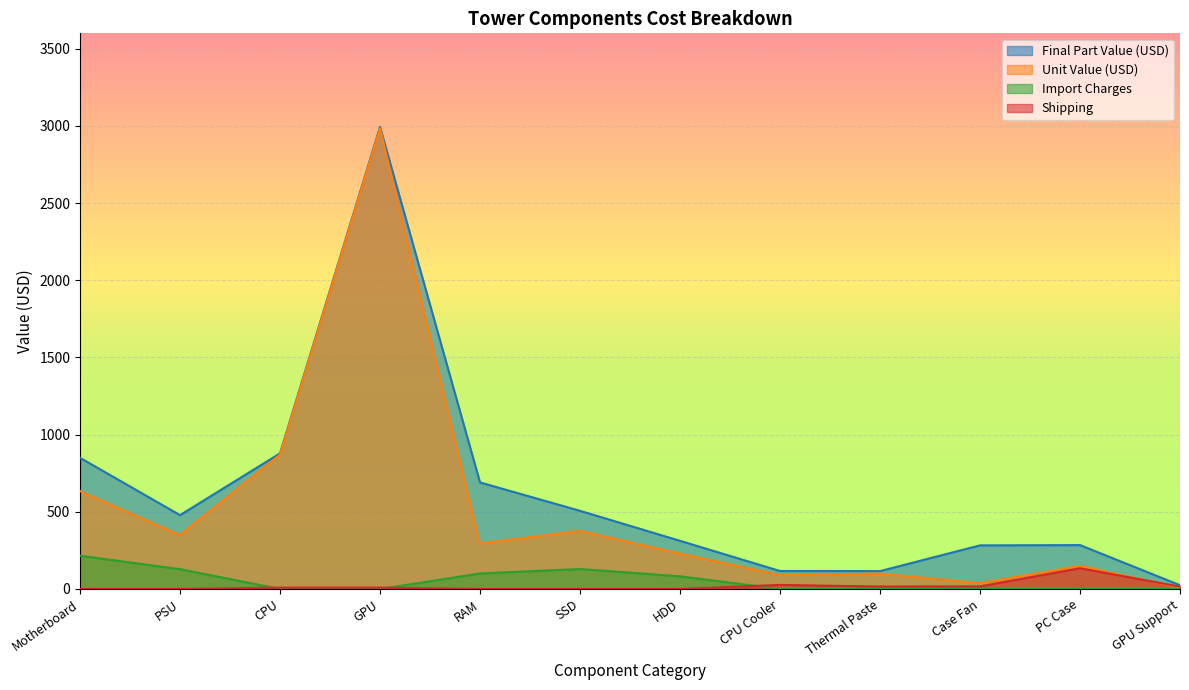

What is the sum of the Final Part Value (USD) values at GPU and Thermal Paste?

3109.3